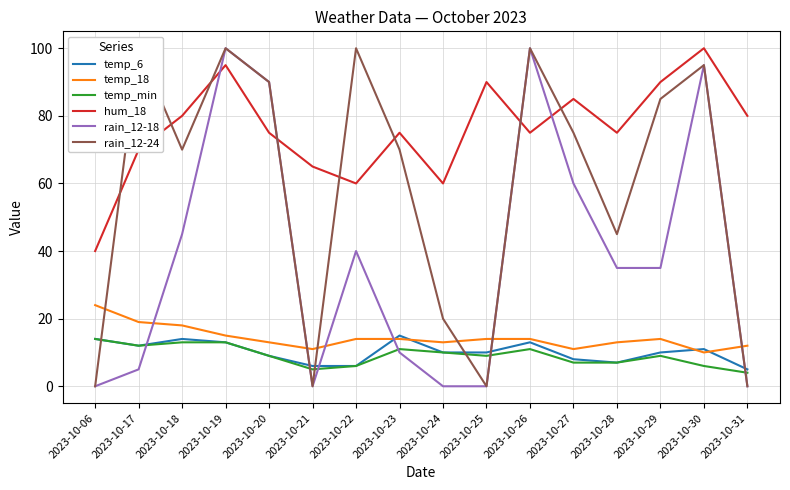

Reading left to right, extract all data points from this chart.

temp_6: 14	12	14	13	9	6	6	15	10	10	13	8	7	10	11	5
temp_18: 24	19	18	15	13	11	14	14	13	14	14	11	13	14	10	12
temp_min: 14	12	13	13	9	5	6	11	10	9	11	7	7	9	6	4
hum_18: 40	70	80	95	75	65	60	75	60	90	75	85	75	90	100	80
rain_12-18: 0	5	45	100	90	0	40	10	0	0	100	60	35	35	95	0
rain_12-24: 0	100	70	100	90	0	100	70	20	0	100	75	45	85	95	0